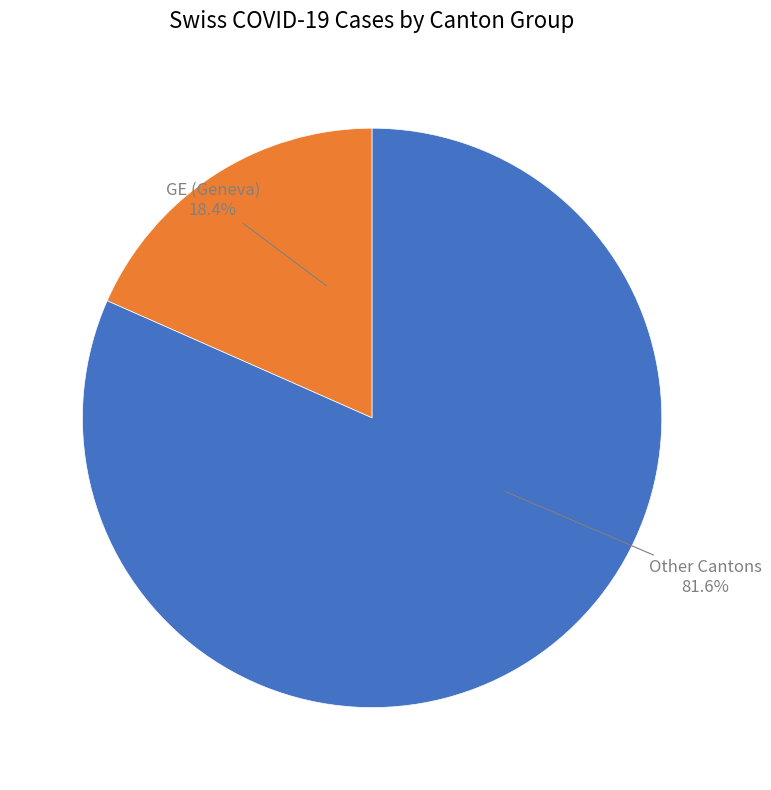

Is there a majority slice in this chart?

Yes